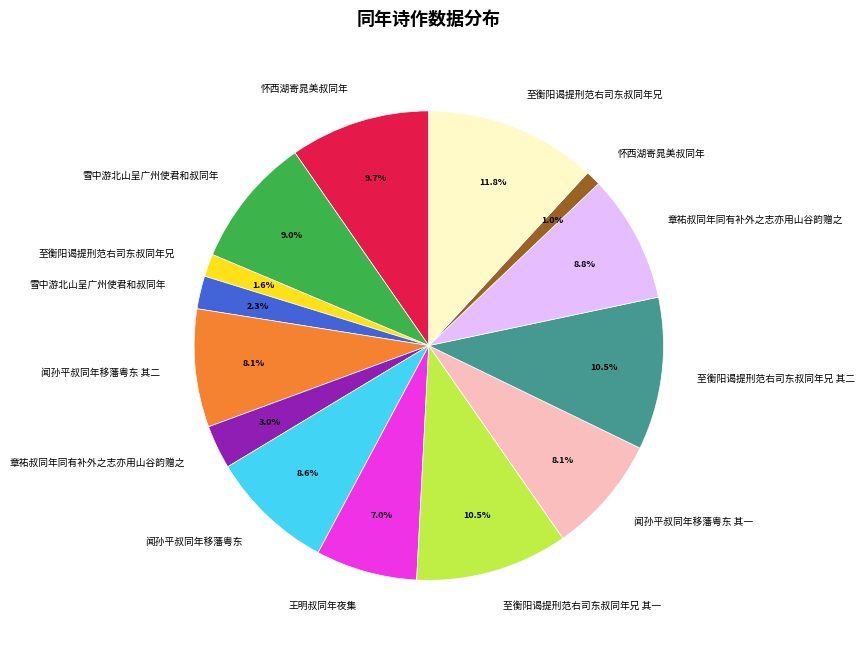

Does any single category account for the majority?

No